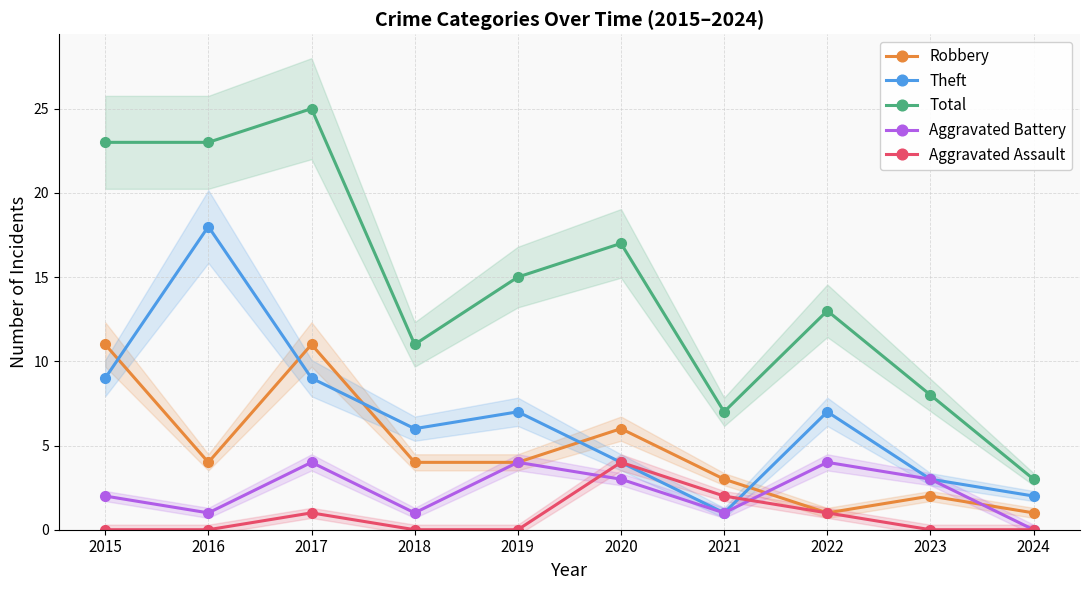

How many lines are shown in the chart?

5